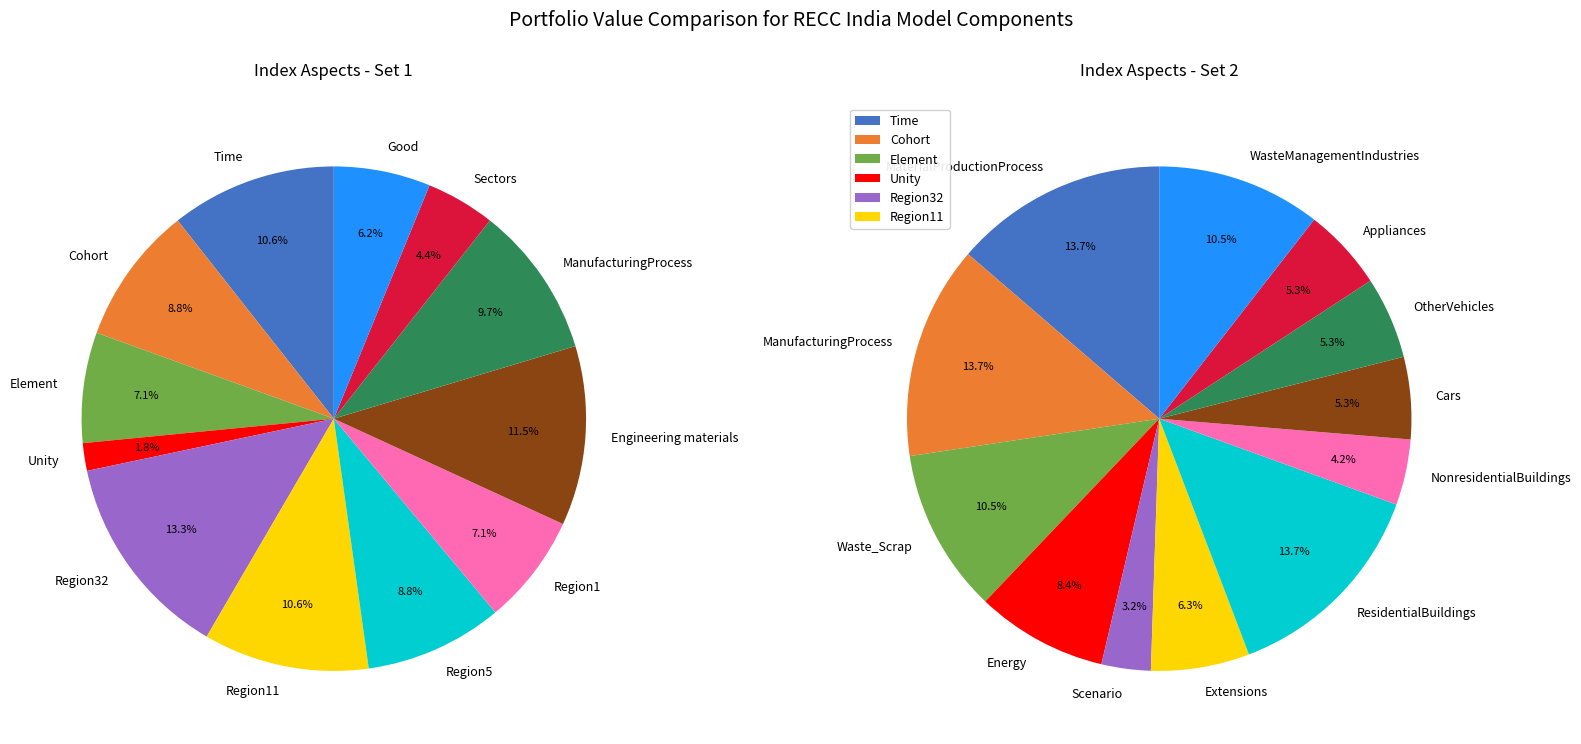

Is 7 the majority of the pie?

No